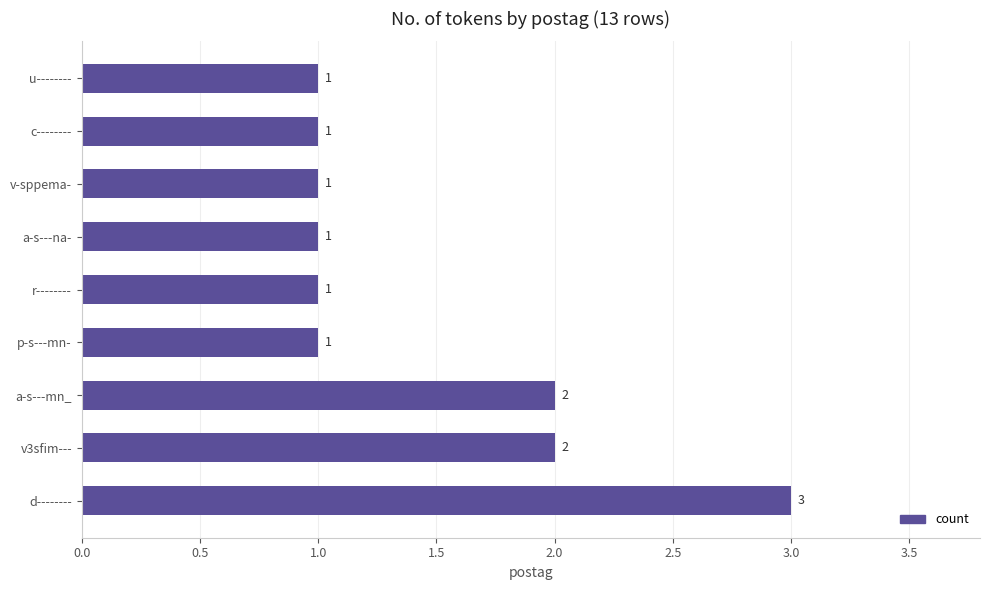

Reading bottom to top, list all the values displayed in this chart.

d--------=3	v3sfim---=2	a-s---mn_=2	p-s---mn-=1	r--------=1	a-s---na-=1	v-sppema-=1	c--------=1	u--------=1